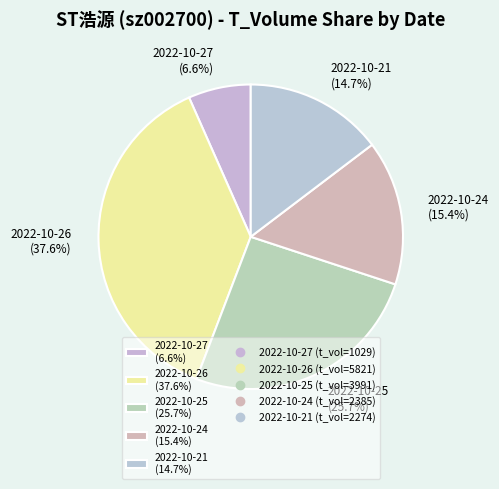

What is the largest slice in the pie chart?

2022-10-26 (37.6%)